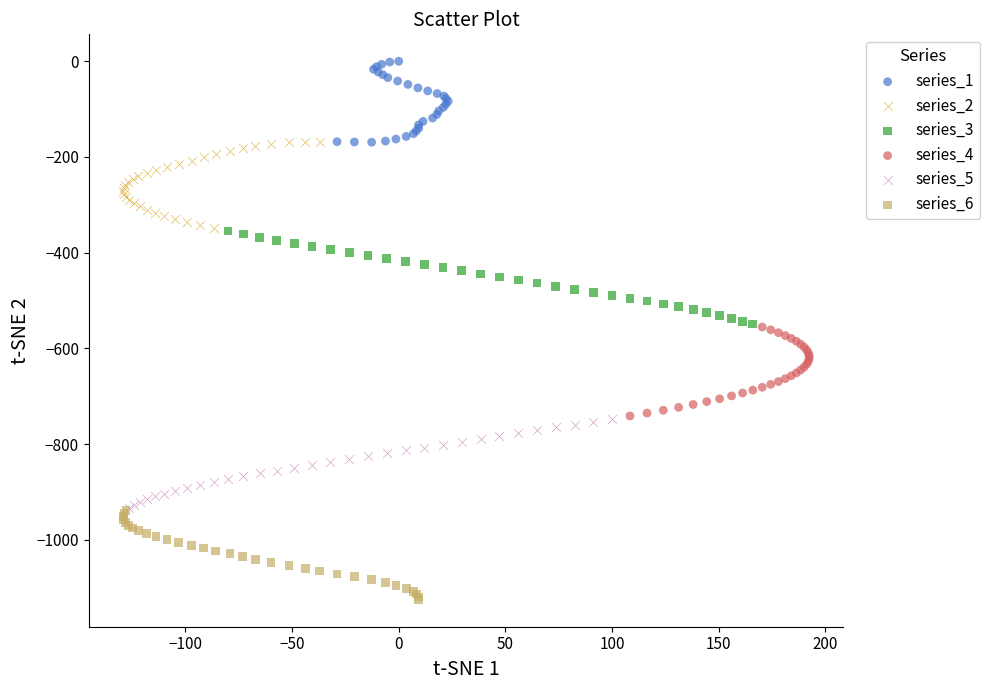

Which series contains the highest Y value?

series_1